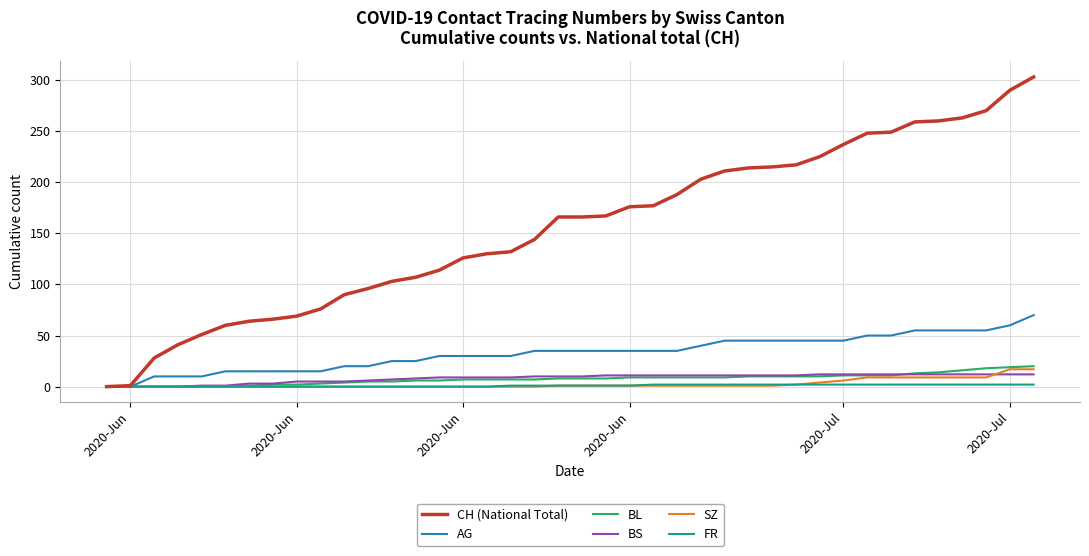

At how many categories does at least one series exceed 282?

2